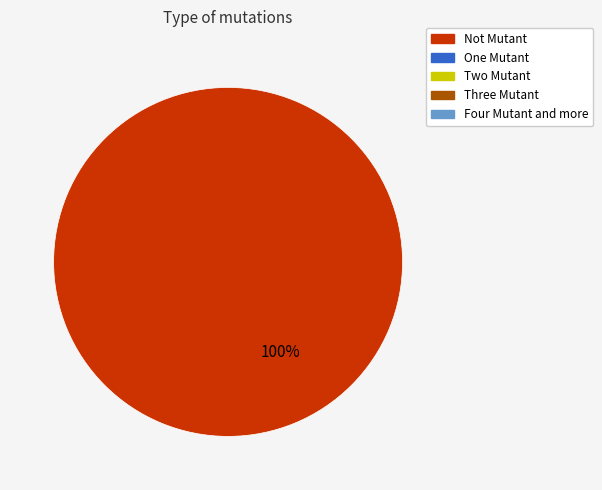

Does any single category account for the majority?

Yes